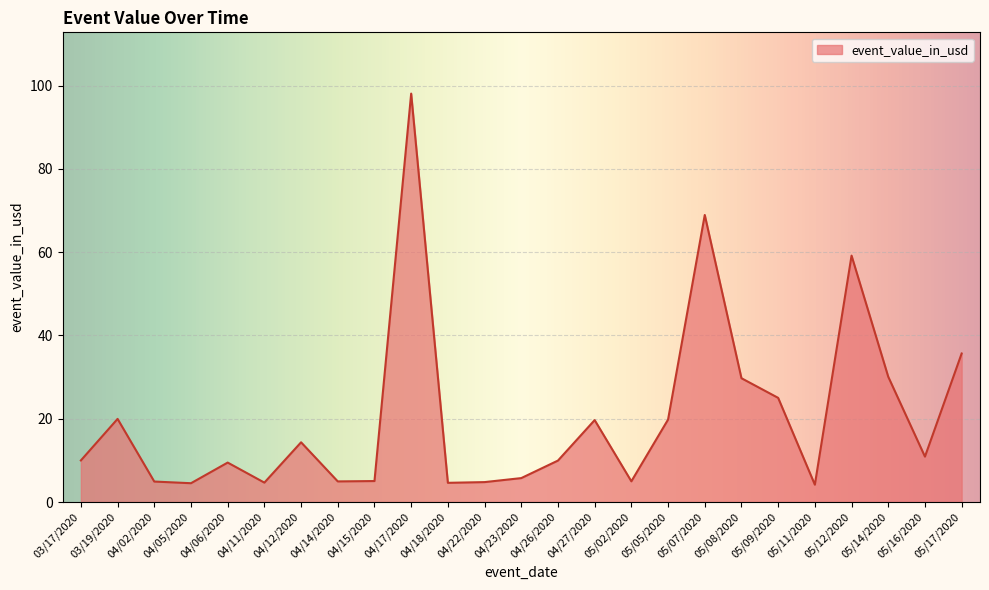

Does the chart have visible grid lines?

Yes